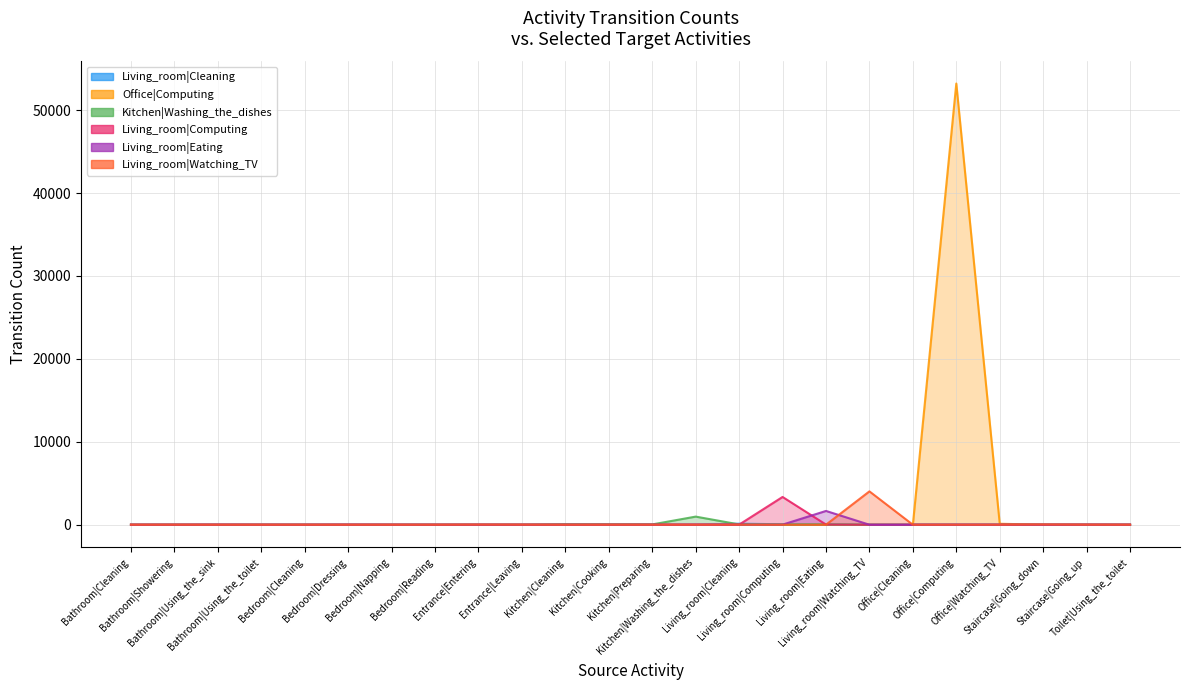

What is the sum of the Office|Computing values at Staircase|Going_up and Kitchen|Washing_the_dishes?

10